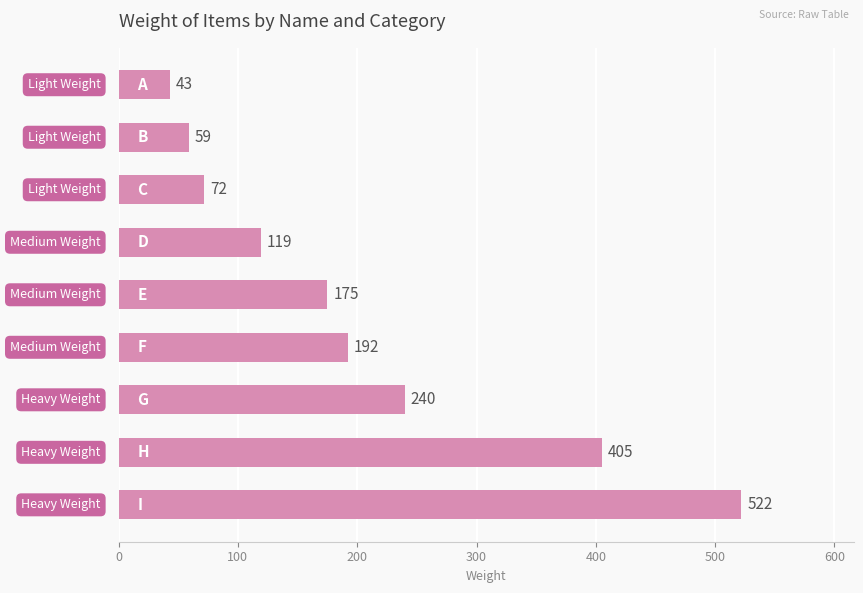

What is the difference between the maximum and minimum values?

479